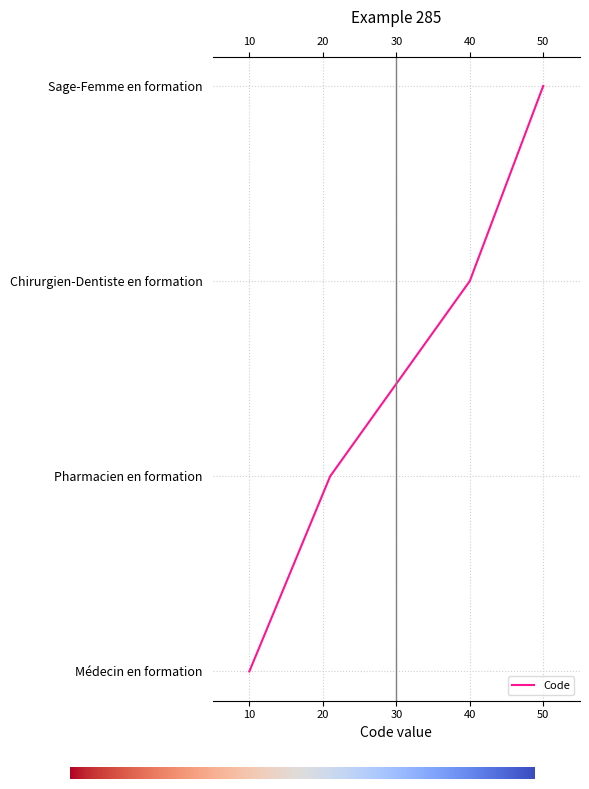

Which category has the lowest value across all series?

10